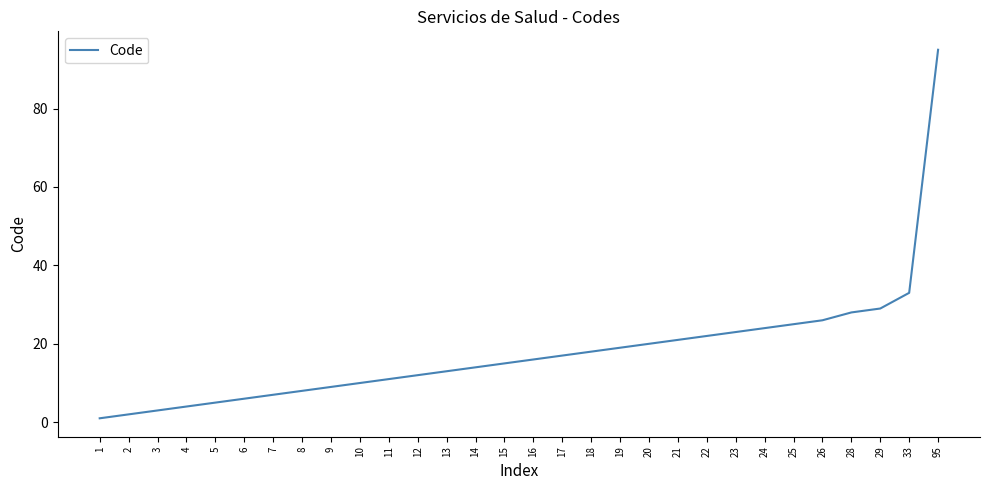

Reading right to left, list all the values displayed in this chart.

95=95	33=33	29=29	28=28	26=26	25=25	24=24	23=23	22=22	21=21	20=20	19=19	18=18	17=17	16=16	15=15	14=14	13=13	12=12	11=11	10=10	9=9	8=8	7=7	6=6	5=5	4=4	3=3	2=2	1=1